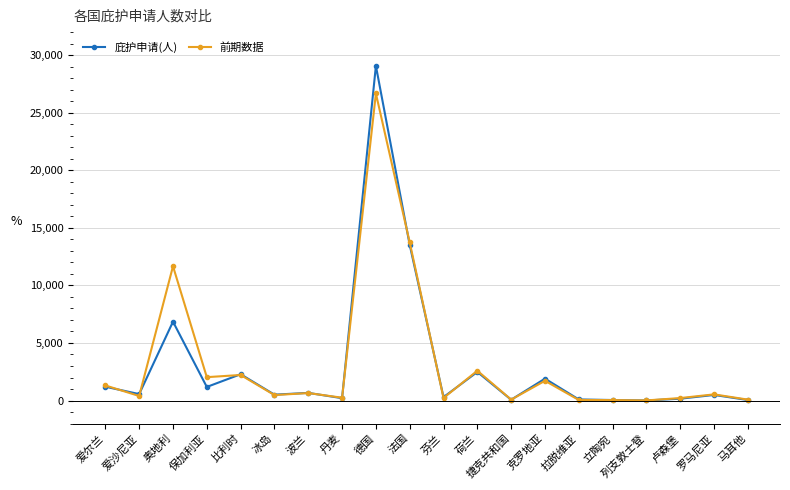

Between 克罗地亚 and 卢森堡, which series saw the biggest shift?

庇护申请(人)